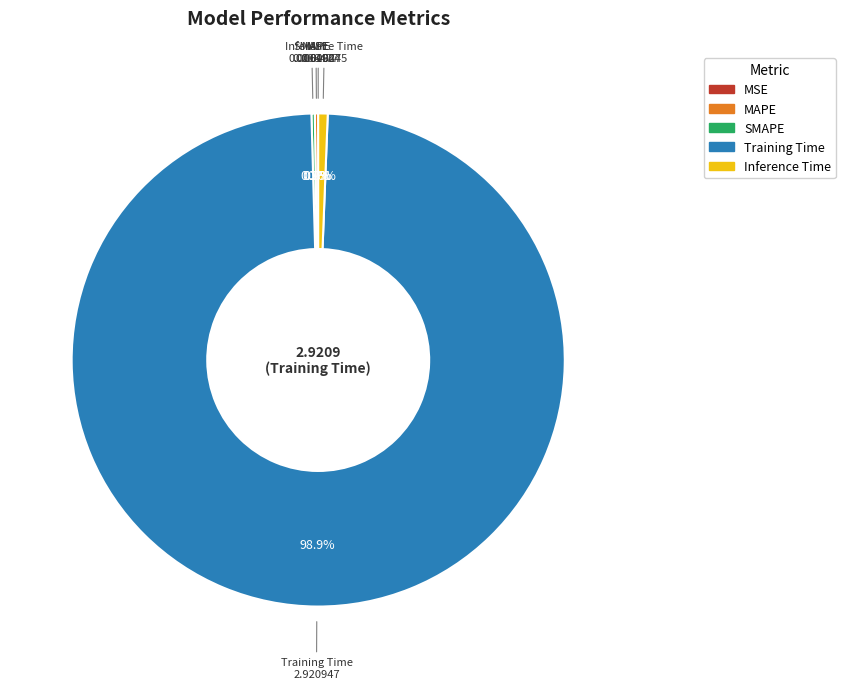

Is there a majority slice in this chart?

Yes